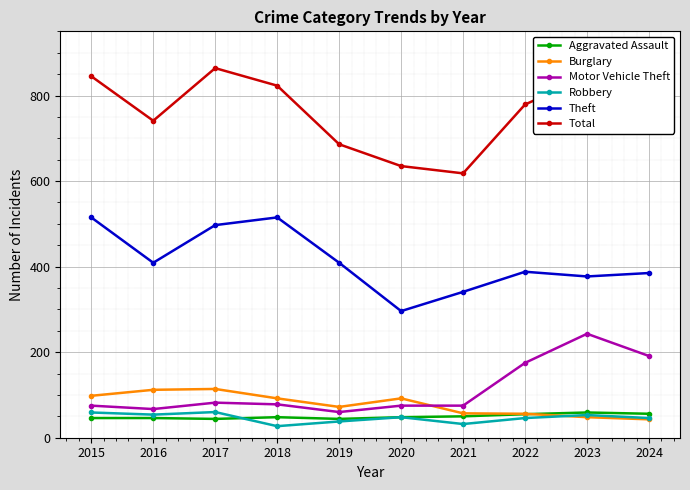

True or false: Motor Vehicle Theft has more than 1 points higher than both neighbors.

True